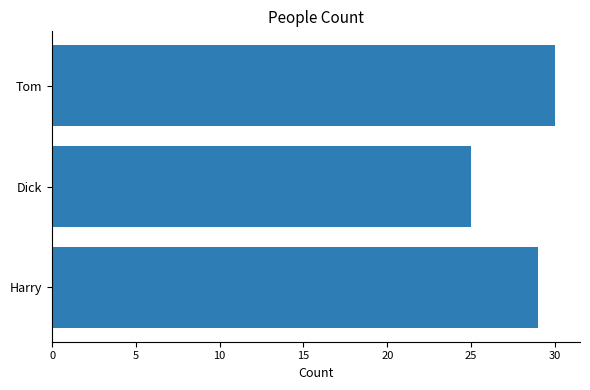

What is the sum of all values?

84